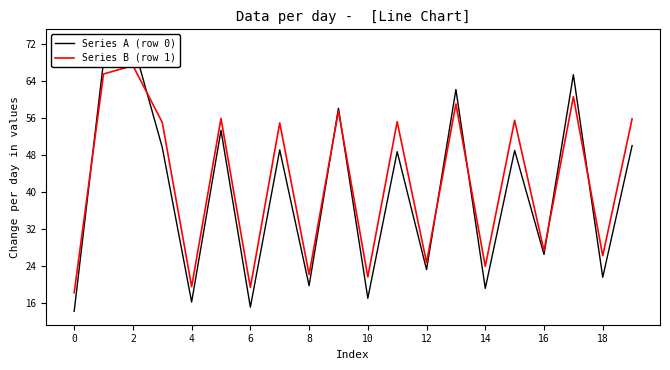

Which has a higher value, 8 or 18?

18